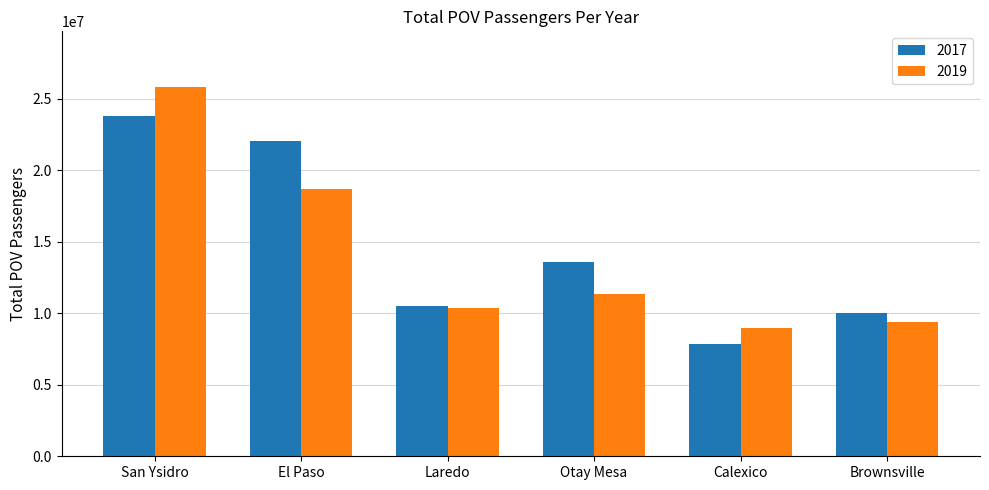

What is the difference between the second highest and second lowest values in the 2017 series?

11998881